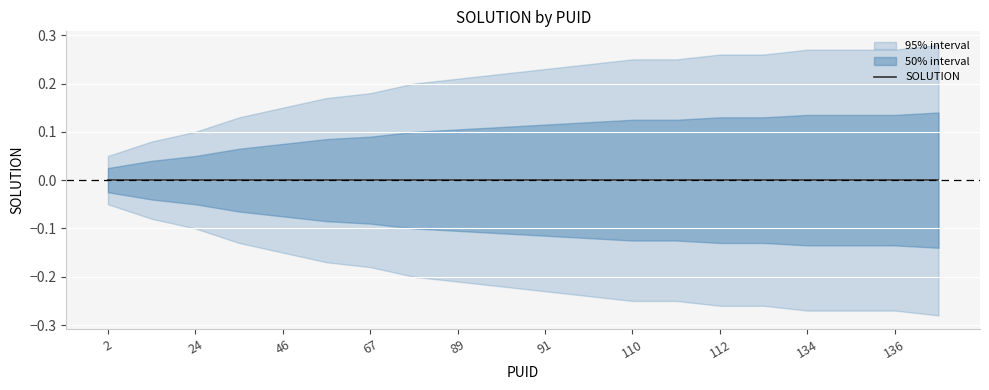

The lower series shows -0.3 at 136. True or false?

True